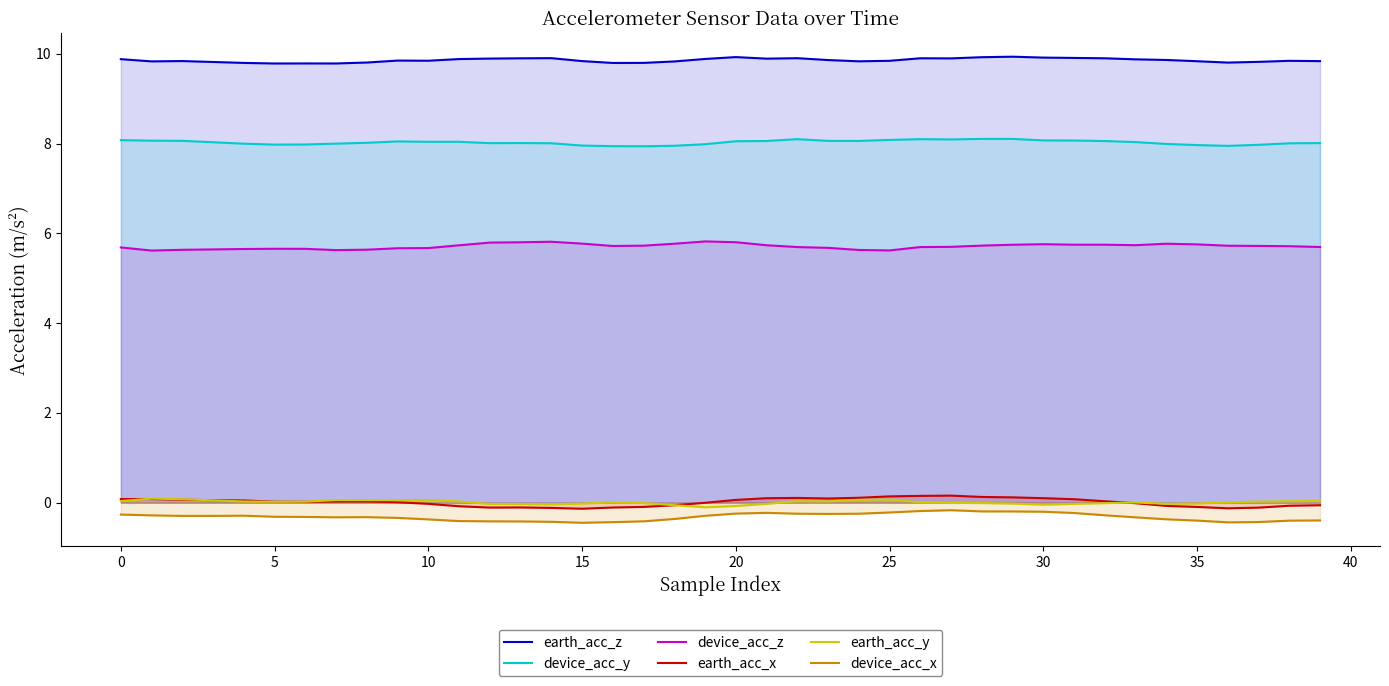

What is the sum of all device_acc_z values?

228.4